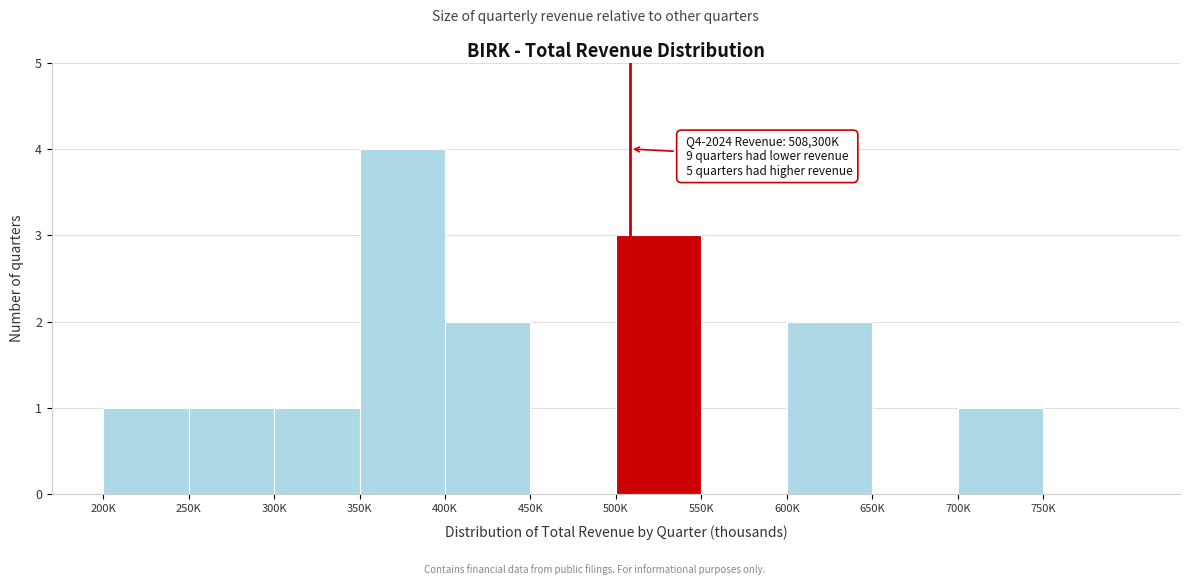

Reading left to right, extract all data points from this chart.

200K=1	250K=1	300K=1	350K=4	400K=2	450K=0	500K=3	550K=0	600K=2	650K=0	700K=1	750K=0